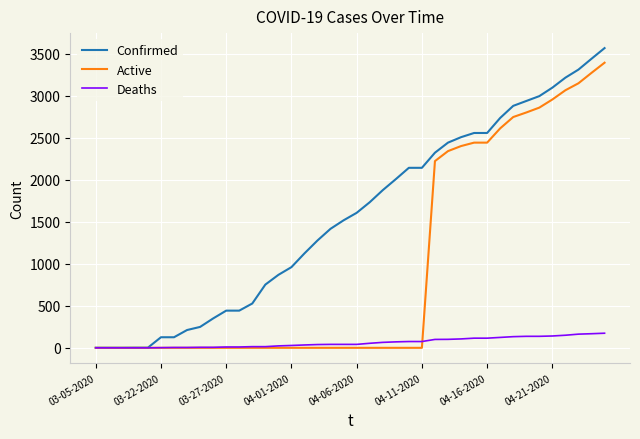

List the series in order of their peak value, highest first.

Confirmed, Active, Deaths